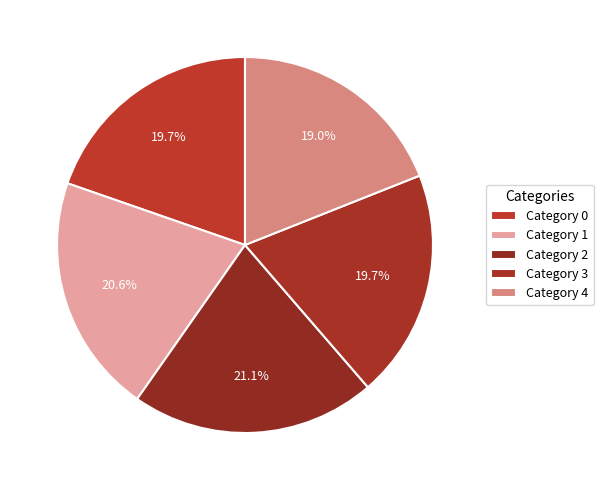

Which category has the biggest portion of the pie?

2